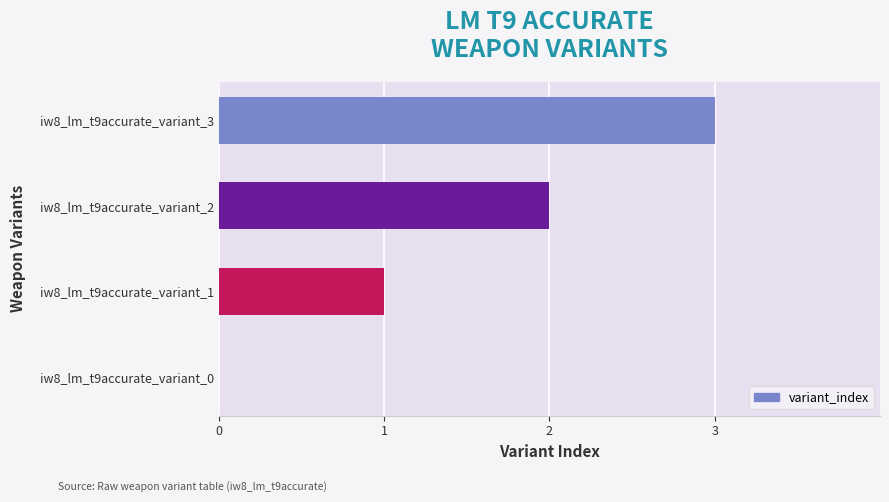

Is it true that the value at iw8_lm_t9accurate_variant_3 is 3?

True